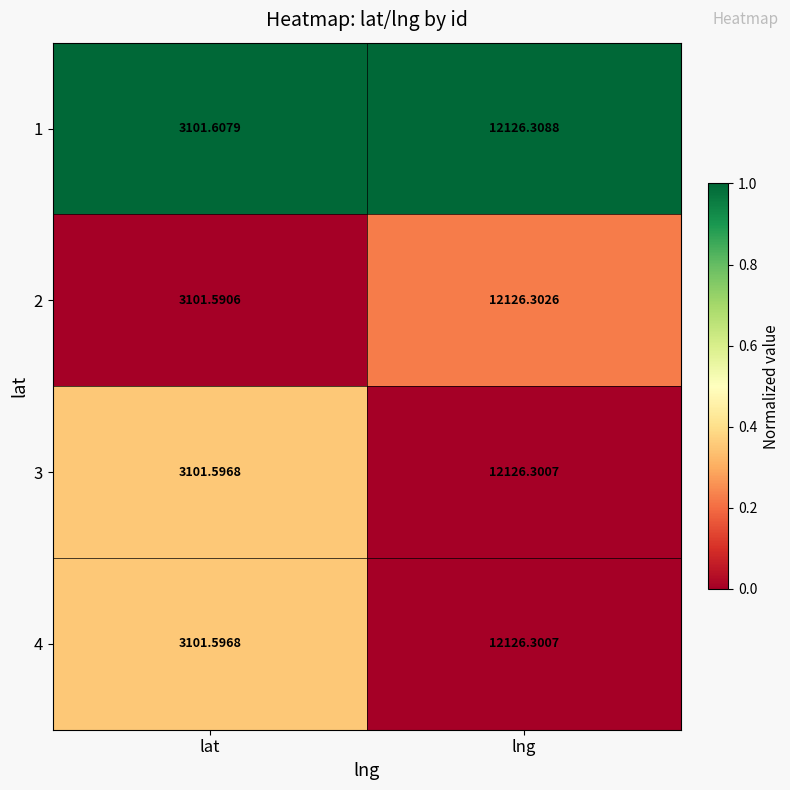

At which label does 4 first exceed 12126?

lng